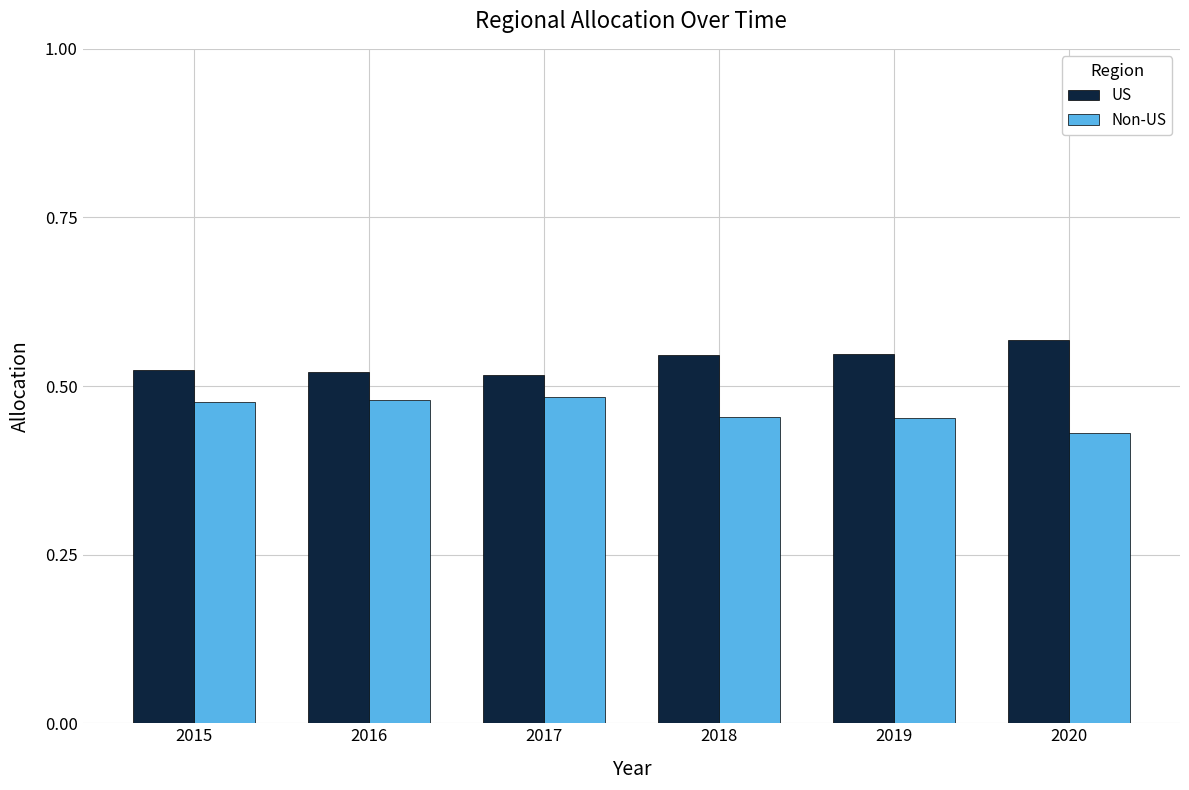

How many bars are there in each group?

2